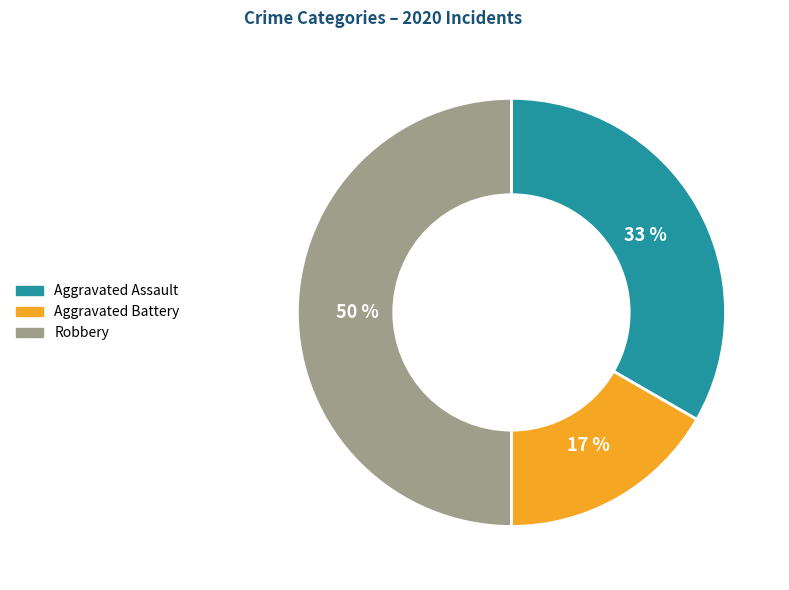

Is it true that Aggravated Battery is 17% of the pie?

True